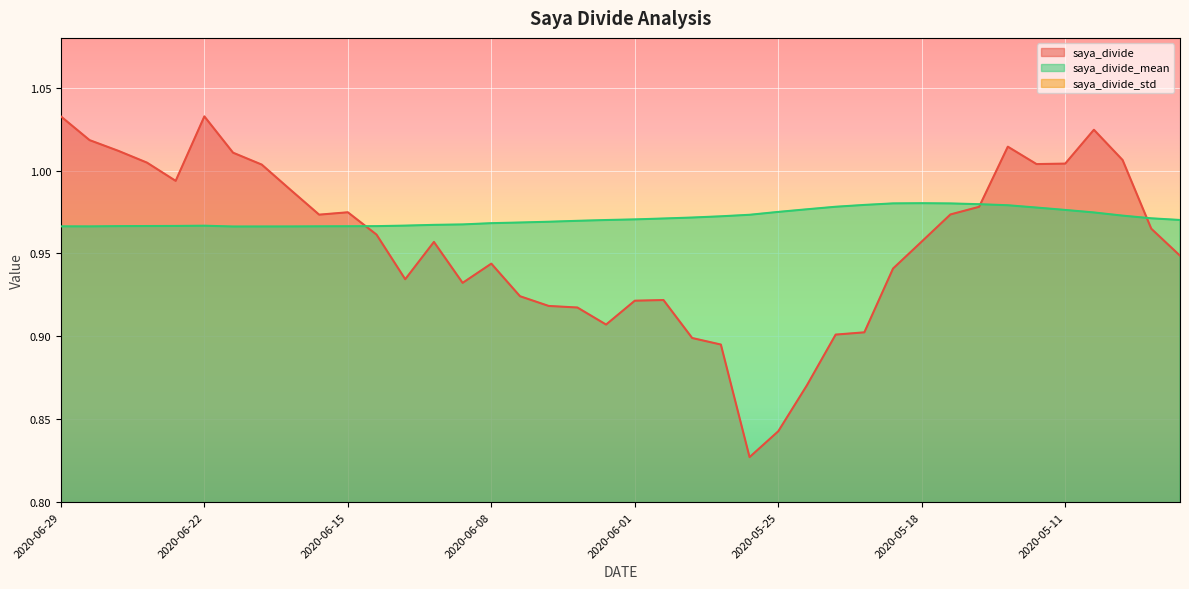

The saya_divide series shows 0.5 at 2020-05-21. True or false?

False